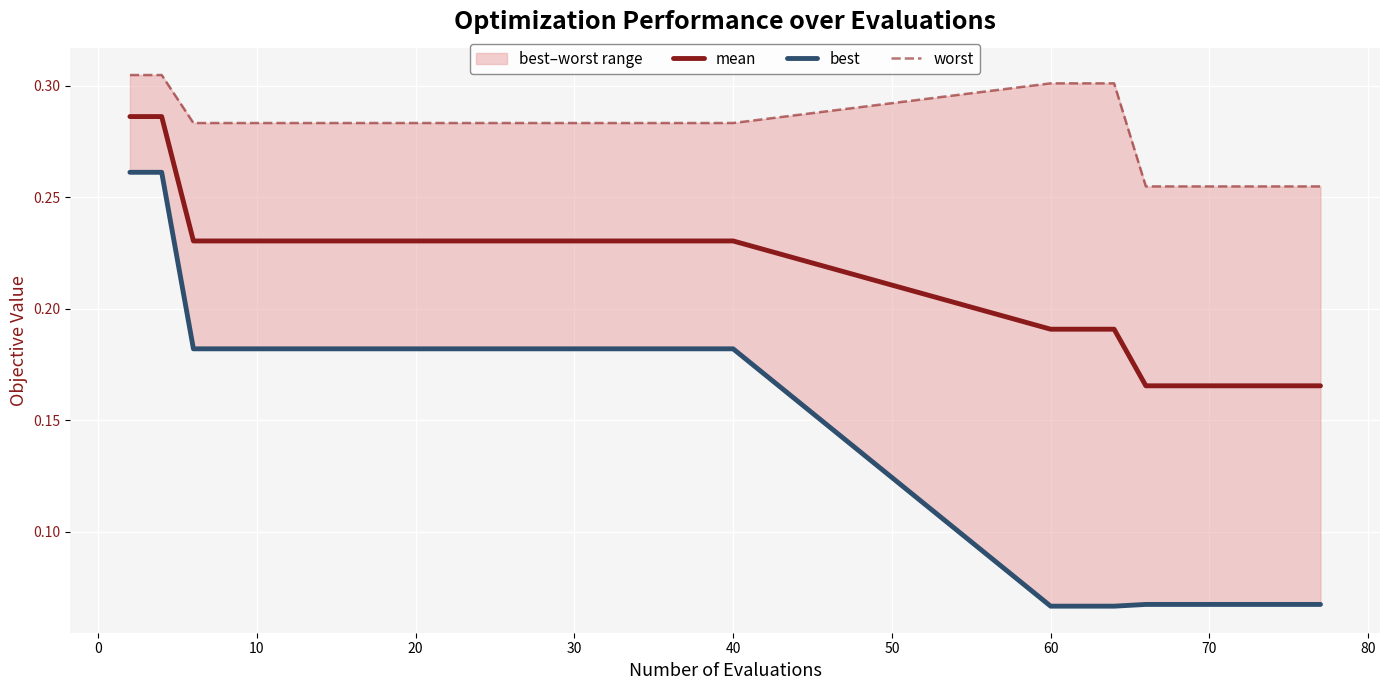

At how many categories does at least one series exceed 0?

31